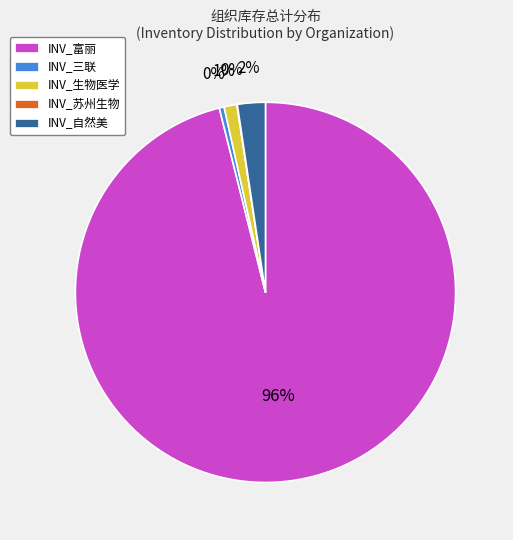

Is there any slice that represents more than half of the pie?

Yes